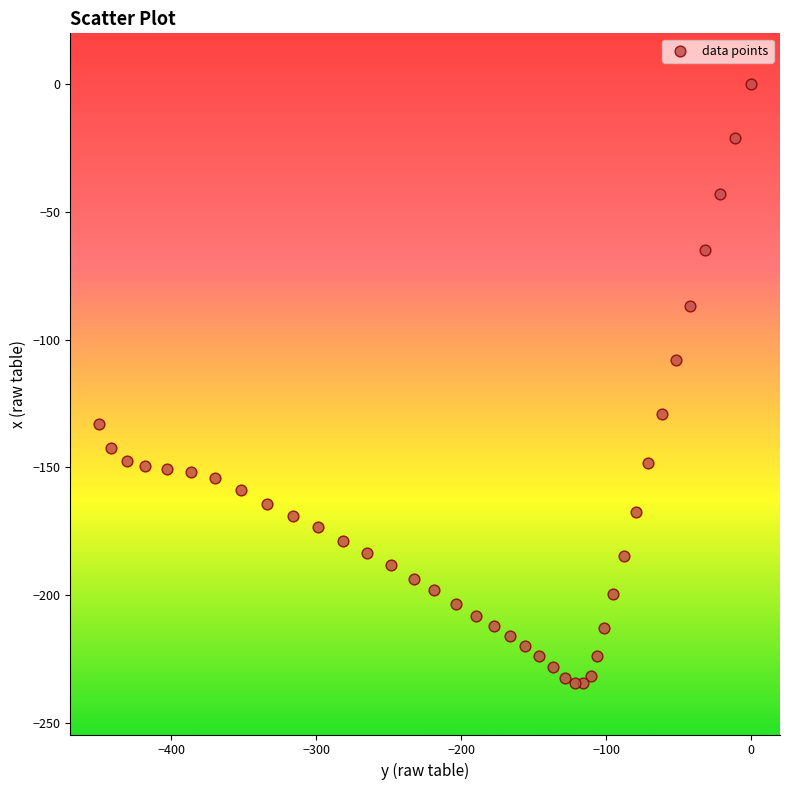

What is the range of Y values (max minus min)?

234.7